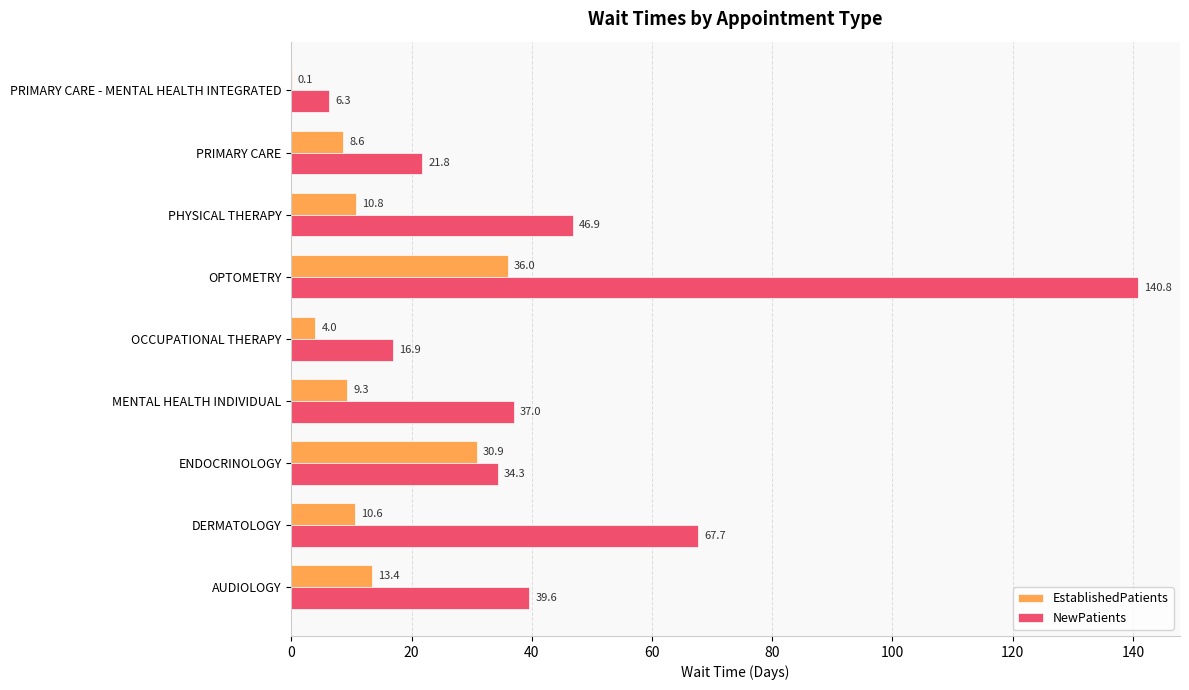

What is the total value across all series at AUDIOLOGY?

53.0